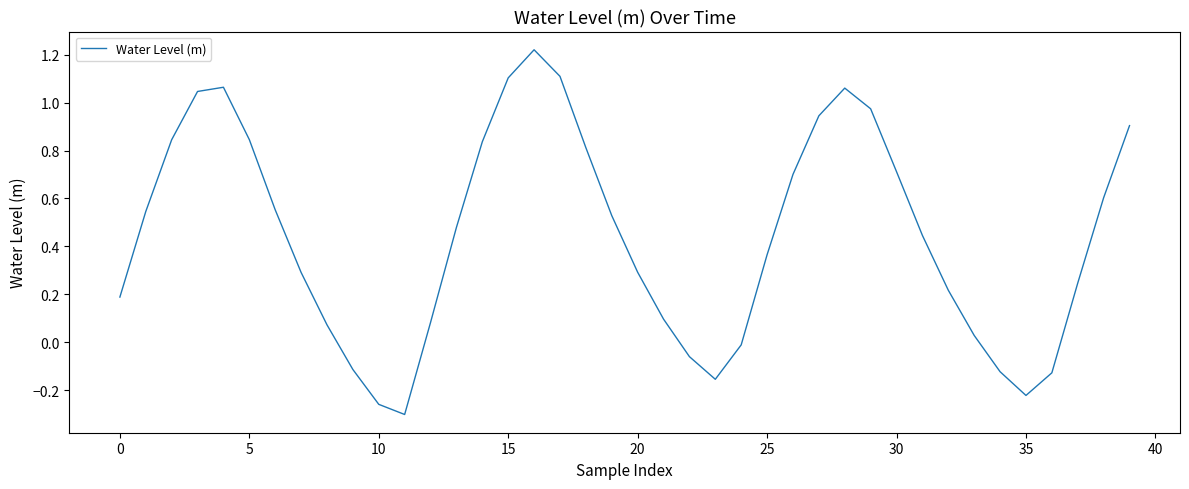

What is the difference between the maximum and minimum values?

1.5